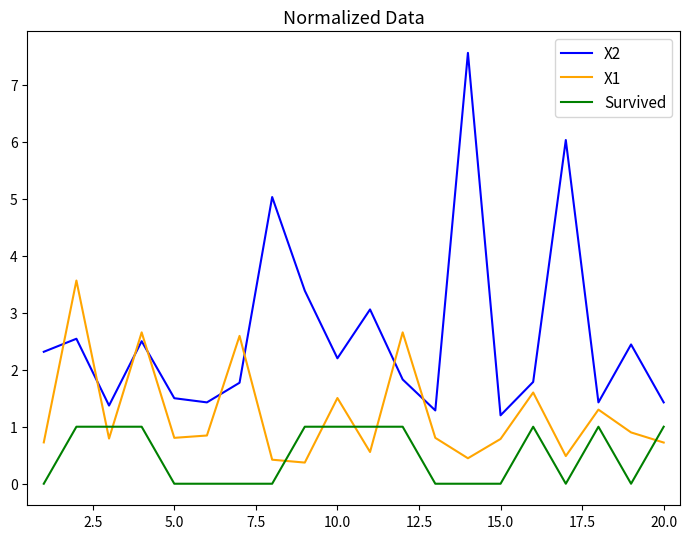

What is the average value of the X1 series?

1.2